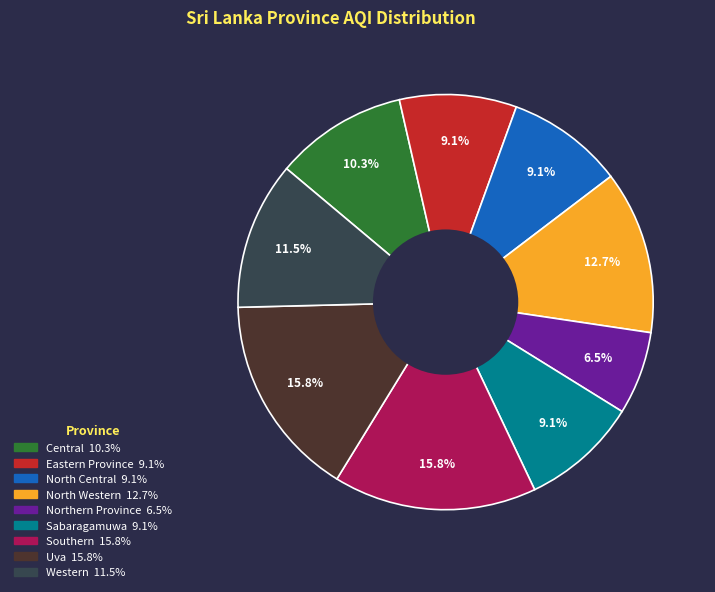

How many segments does this pie chart have?

9